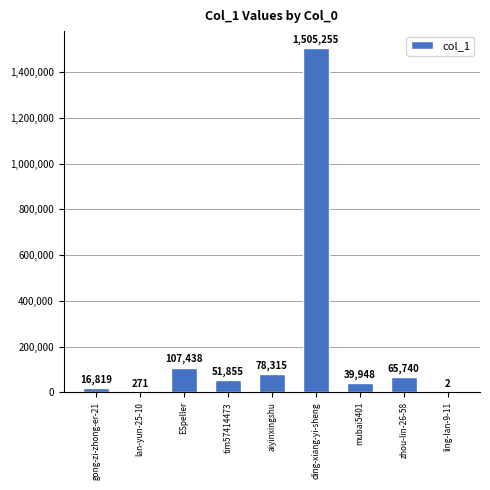

Between ling-lan-9-11 and ding-xiang-yi-sheng, which is larger?

ding-xiang-yi-sheng